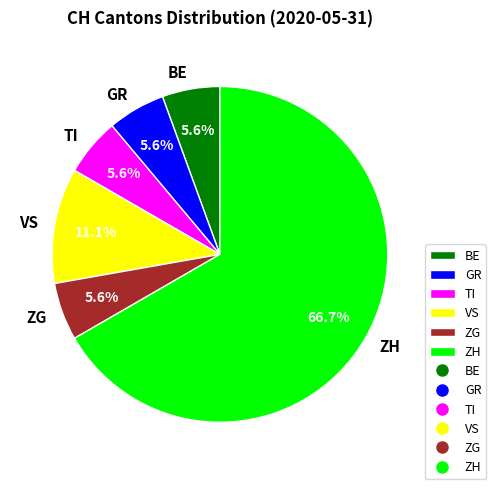

To the nearest percent, what is the average slice percentage?

17%